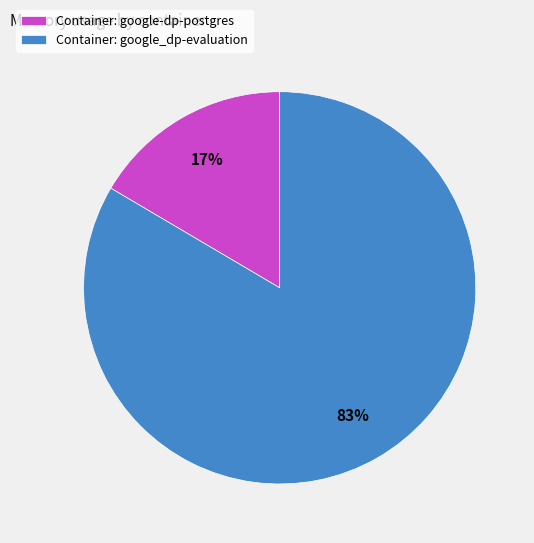

Is it true that Container: google_dp-evaluation is 83% of the pie?

True